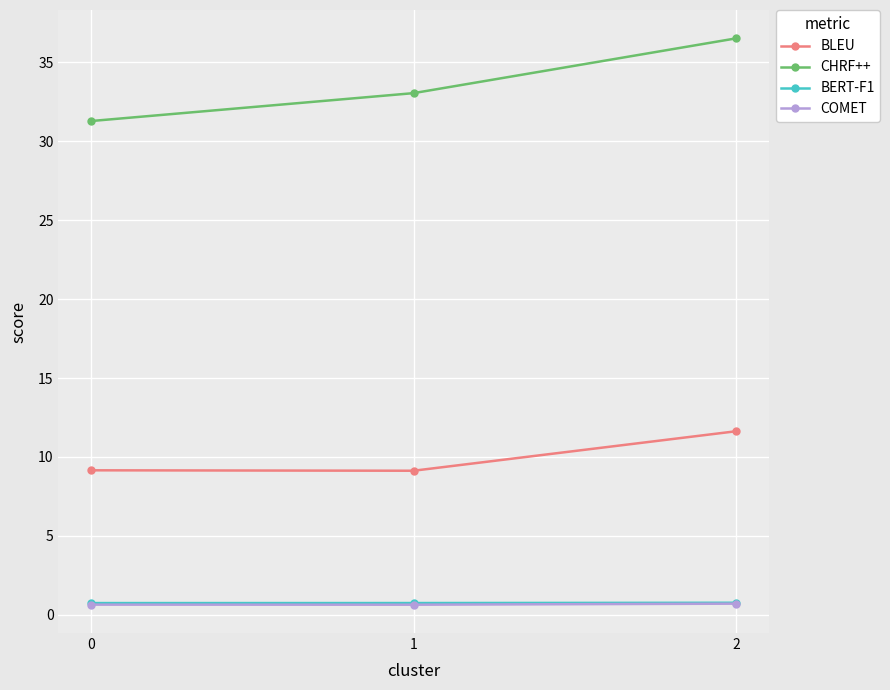

At how many categories does at least one series exceed 22?

3